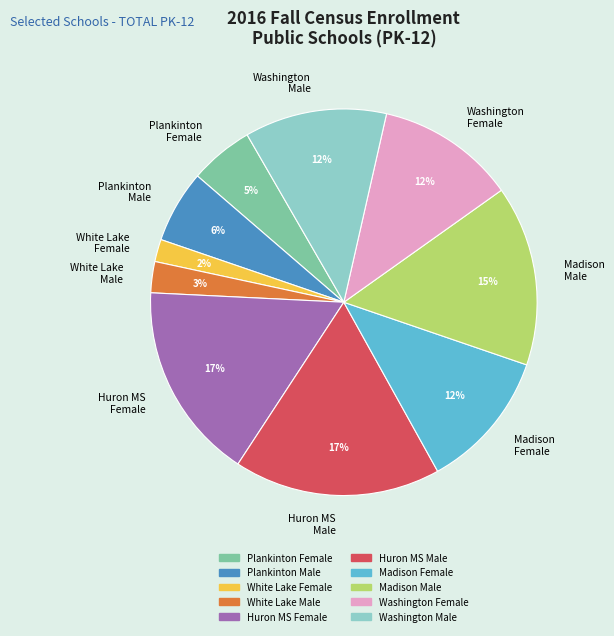

How many slices are in this pie chart?

10